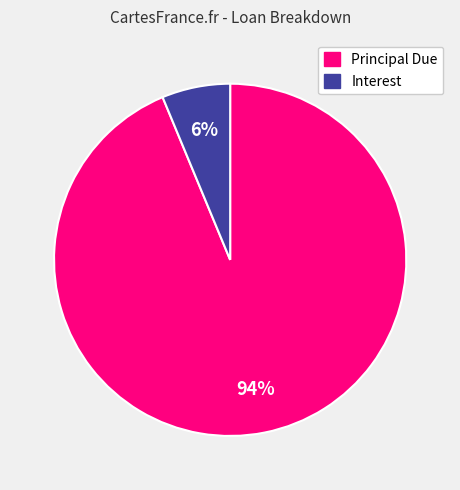

Which category accounts for the majority?

Principal Due